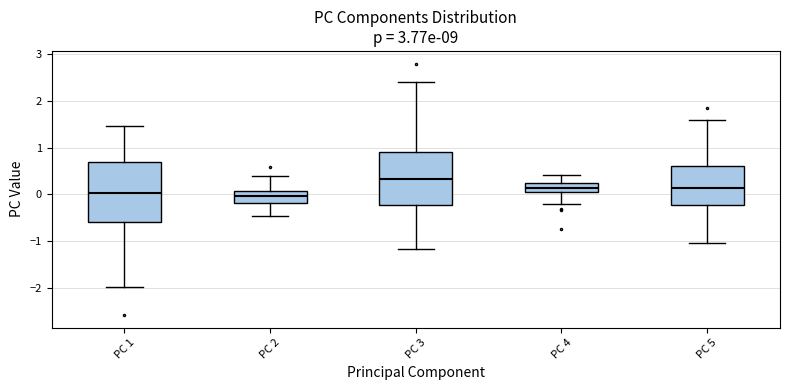

Where is the lower edge of the box for PC 3 on the y-axis? The values are not printed on the chart, so give them approximately, as read against the axis.

-0.2